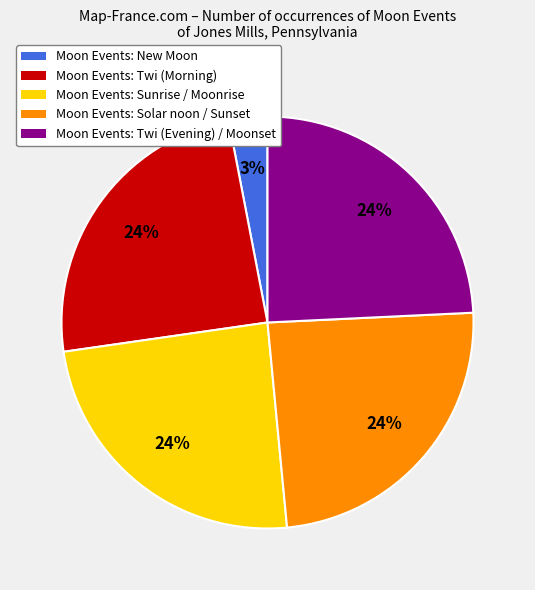

Is there a majority slice in this chart?

No